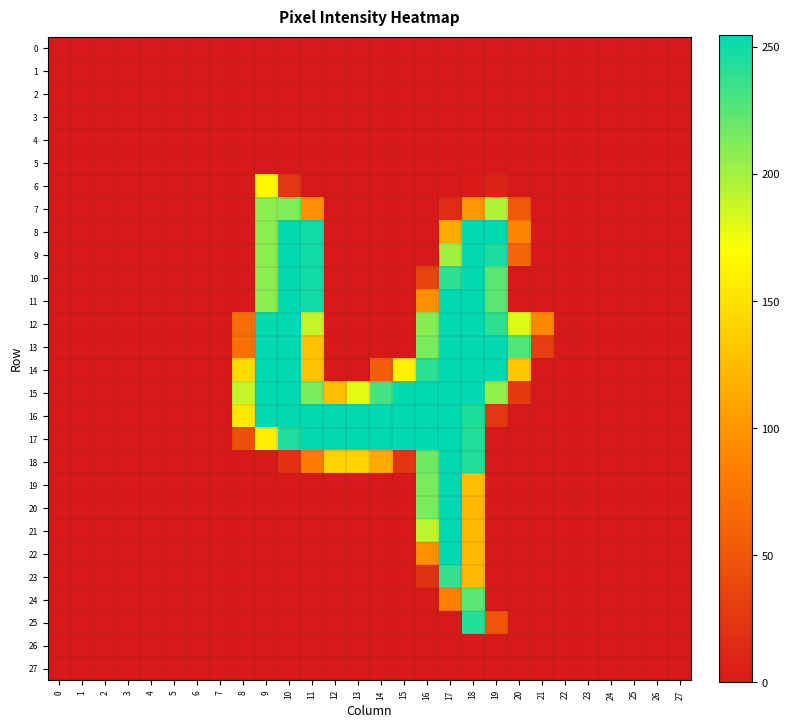

Reading left to right, transcribe all the data shown in this chart.

0: 0=0	1=0	2=0	3=0	4=0	5=0	6=0	7=0	8=0	9=0	10=0	11=0	12=0	13=0	14=0	15=0	16=0	17=0	18=0	19=0	20=0	21=0	22=0	23=0	24=0	25=0	26=0	27=0
1: 0=0	1=0	2=0	3=0	4=0	5=0	6=0	7=0	8=0	9=0	10=0	11=0	12=0	13=0	14=0	15=0	16=0	17=0	18=0	19=0	20=0	21=0	22=0	23=0	24=0	25=0	26=0	27=0
2: 0=0	1=0	2=0	3=0	4=0	5=0	6=0	7=0	8=0	9=0	10=0	11=0	12=0	13=0	14=0	15=0	16=0	17=0	18=0	19=0	20=0	21=0	22=0	23=0	24=0	25=0	26=0	27=0
3: 0=0	1=0	2=0	3=0	4=0	5=0	6=0	7=0	8=0	9=0	10=0	11=0	12=0	13=0	14=0	15=0	16=0	17=0	18=0	19=0	20=0	21=0	22=0	23=0	24=0	25=0	26=0	27=0
4: 0=0	1=0	2=0	3=0	4=0	5=0	6=0	7=0	8=0	9=0	10=0	11=0	12=0	13=0	14=0	15=0	16=0	17=0	18=0	19=0	20=0	21=0	22=0	23=0	24=0	25=0	26=0	27=0
5: 0=0	1=0	2=0	3=0	4=0	5=0	6=0	7=0	8=0	9=0	10=0	11=0	12=0	13=0	14=0	15=0	16=0	17=0	18=0	19=0	20=0	21=0	22=0	23=0	24=0	25=0	26=0	27=0
6: 0=0	1=0	2=0	3=0	4=0	5=0	6=0	7=0	8=0	9=167	10=24	11=0	12=0	13=0	14=0	15=0	16=0	17=0	18=1	19=8	20=0	21=0	22=0	23=0	24=0	25=0	26=0	27=0
7: 0=0	1=0	2=0	3=0	4=0	5=0	6=0	7=0	8=0	9=208	10=212	11=96	12=0	13=0	14=0	15=0	16=0	17=16	18=102	19=196	20=54	21=0	22=0	23=0	24=0	25=0	26=0	27=0
8: 0=0	1=0	2=0	3=0	4=0	5=0	6=0	7=0	8=0	9=208	10=254	11=249	12=0	13=0	14=0	15=0	16=0	17=114	18=254	19=254	20=89	21=0	22=0	23=0	24=0	25=0	26=0	27=0
9: 0=0	1=0	2=0	3=0	4=0	5=0	6=0	7=0	8=0	9=208	10=254	11=249	12=0	13=0	14=0	15=0	16=0	17=202	18=254	19=246	20=64	21=0	22=0	23=0	24=0	25=0	26=0	27=0
10: 0=0	1=0	2=0	3=0	4=0	5=0	6=0	7=0	8=0	9=208	10=254	11=249	12=0	13=0	14=0	15=0	16=34	17=240	18=254	19=225	20=0	21=0	22=0	23=0	24=0	25=0	26=0	27=0
11: 0=0	1=0	2=0	3=0	4=0	5=0	6=0	7=0	8=0	9=208	10=254	11=249	12=0	13=0	14=0	15=0	16=96	17=254	18=254	19=225	20=0	21=0	22=0	23=0	24=0	25=0	26=0	27=0
12: 0=0	1=0	2=0	3=0	4=0	5=0	6=0	7=0	8=69	9=253	10=254	11=190	12=0	13=0	14=0	15=0	16=209	17=254	18=254	19=239	20=180	21=91	22=0	23=0	24=0	25=0	26=0	27=0
13: 0=0	1=0	2=0	3=0	4=0	5=0	6=0	7=0	8=72	9=254	10=254	11=129	12=0	13=0	14=0	15=0	16=214	17=254	18=254	19=254	20=228	21=31	22=0	23=0	24=0	25=0	26=0	27=0
14: 0=0	1=0	2=0	3=0	4=0	5=0	6=0	7=0	8=146	9=254	10=254	11=129	12=0	13=0	14=58	15=160	16=240	17=254	18=254	19=254	20=132	21=0	22=0	23=0	24=0	25=0	26=0	27=0
15: 0=0	1=0	2=0	3=0	4=0	5=0	6=0	7=0	8=190	9=254	10=254	11=214	12=127	13=178	14=232	15=254	16=255	17=254	18=254	19=206	20=27	21=0	22=0	23=0	24=0	25=0	26=0	27=0
16: 0=0	1=0	2=0	3=0	4=0	5=0	6=0	7=0	8=154	9=254	10=254	11=254	12=254	13=254	14=254	15=254	16=254	17=254	18=245	19=25	20=0	21=0	22=0	23=0	24=0	25=0	26=0	27=0
17: 0=0	1=0	2=0	3=0	4=0	5=0	6=0	7=0	8=45	9=159	10=244	11=254	12=254	13=254	14=255	15=254	16=255	17=254	18=243	19=0	20=0	21=0	22=0	23=0	24=0	25=0	26=0	27=0
18: 0=0	1=0	2=0	3=0	4=0	5=0	6=0	7=0	8=0	9=0	10=21	11=82	12=141	13=141	14=114	15=23	16=218	17=254	18=243	19=0	20=0	21=0	22=0	23=0	24=0	25=0	26=0	27=0
19: 0=0	1=0	2=0	3=0	4=0	5=0	6=0	7=0	8=0	9=0	10=0	11=0	12=0	13=0	14=0	15=0	16=214	17=254	18=127	19=0	20=0	21=0	22=0	23=0	24=0	25=0	26=0	27=0
20: 0=0	1=0	2=0	3=0	4=0	5=0	6=0	7=0	8=0	9=0	10=0	11=0	12=0	13=0	14=0	15=0	16=214	17=254	18=124	19=0	20=0	21=0	22=0	23=0	24=0	25=0	26=0	27=0
21: 0=0	1=0	2=0	3=0	4=0	5=0	6=0	7=0	8=0	9=0	10=0	11=0	12=0	13=0	14=0	15=0	16=192	17=254	18=124	19=0	20=0	21=0	22=0	23=0	24=0	25=0	26=0	27=0
22: 0=0	1=0	2=0	3=0	4=0	5=0	6=0	7=0	8=0	9=0	10=0	11=0	12=0	13=0	14=0	15=0	16=96	17=254	18=124	19=0	20=0	21=0	22=0	23=0	24=0	25=0	26=0	27=0
23: 0=0	1=0	2=0	3=0	4=0	5=0	6=0	7=0	8=0	9=0	10=0	11=0	12=0	13=0	14=0	15=0	16=20	17=237	18=124	19=0	20=0	21=0	22=0	23=0	24=0	25=0	26=0	27=0
24: 0=0	1=0	2=0	3=0	4=0	5=0	6=0	7=0	8=0	9=0	10=0	11=0	12=0	13=0	14=0	15=0	16=0	17=85	18=225	19=0	20=0	21=0	22=0	23=0	24=0	25=0	26=0	27=0
25: 0=0	1=0	2=0	3=0	4=0	5=0	6=0	7=0	8=0	9=0	10=0	11=0	12=0	13=0	14=0	15=0	16=0	17=0	18=243	19=50	20=0	21=0	22=0	23=0	24=0	25=0	26=0	27=0
26: 0=0	1=0	2=0	3=0	4=0	5=0	6=0	7=0	8=0	9=0	10=0	11=0	12=0	13=0	14=0	15=0	16=0	17=0	18=0	19=0	20=0	21=0	22=0	23=0	24=0	25=0	26=0	27=0
27: 0=0	1=0	2=0	3=0	4=0	5=0	6=0	7=0	8=0	9=0	10=0	11=0	12=0	13=0	14=0	15=0	16=0	17=0	18=0	19=0	20=0	21=0	22=0	23=0	24=0	25=0	26=0	27=0